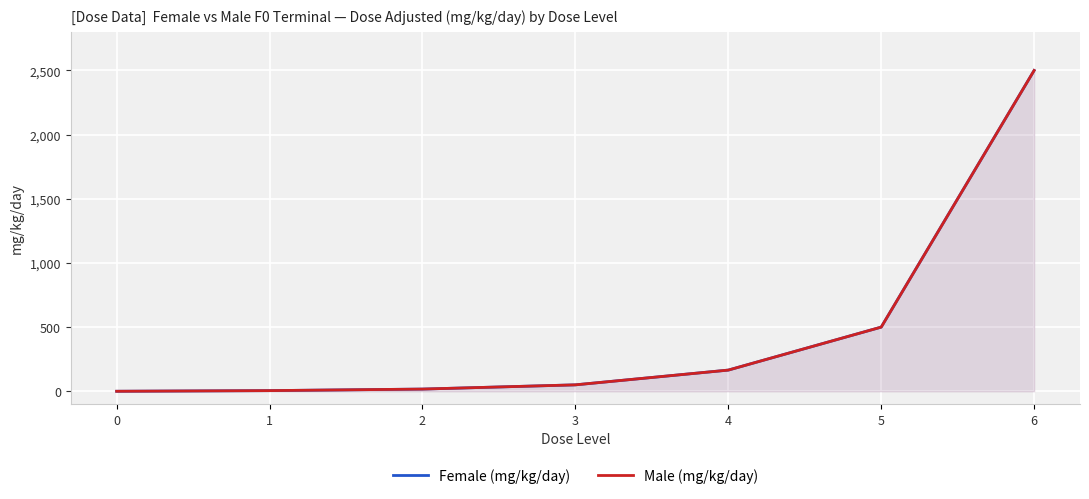

Rank the categories by Female (mg/kg/day) value from lowest to highest.

0, 1, 2, 3, 4, 5, 6